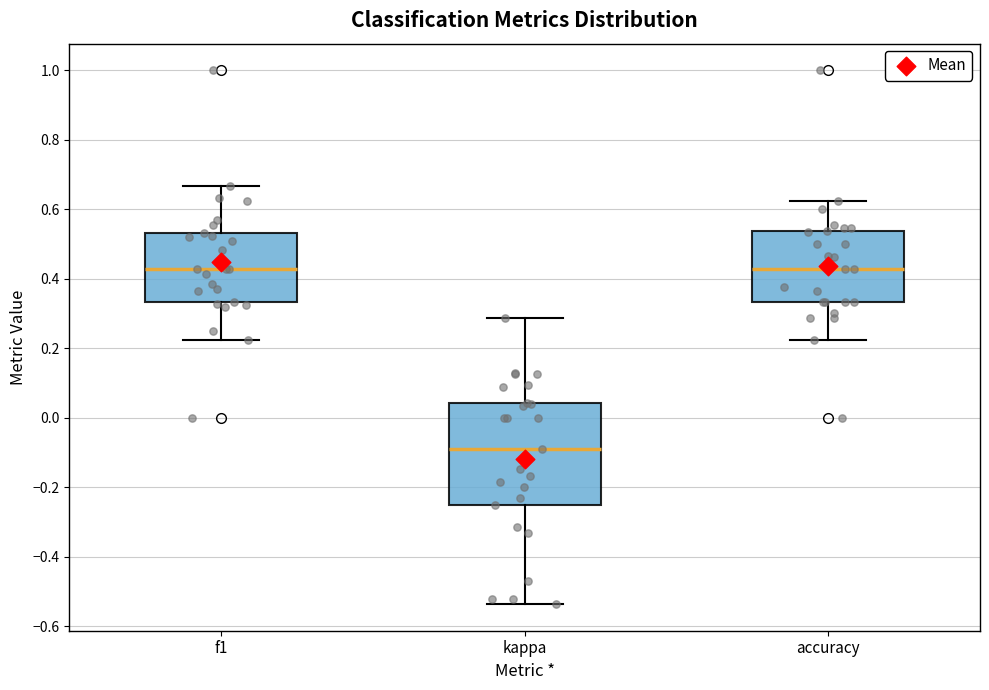

Where is the lower edge of the box for accuracy on the y-axis? The values are not printed on the chart, so give them approximately, as read against the axis.

0.34